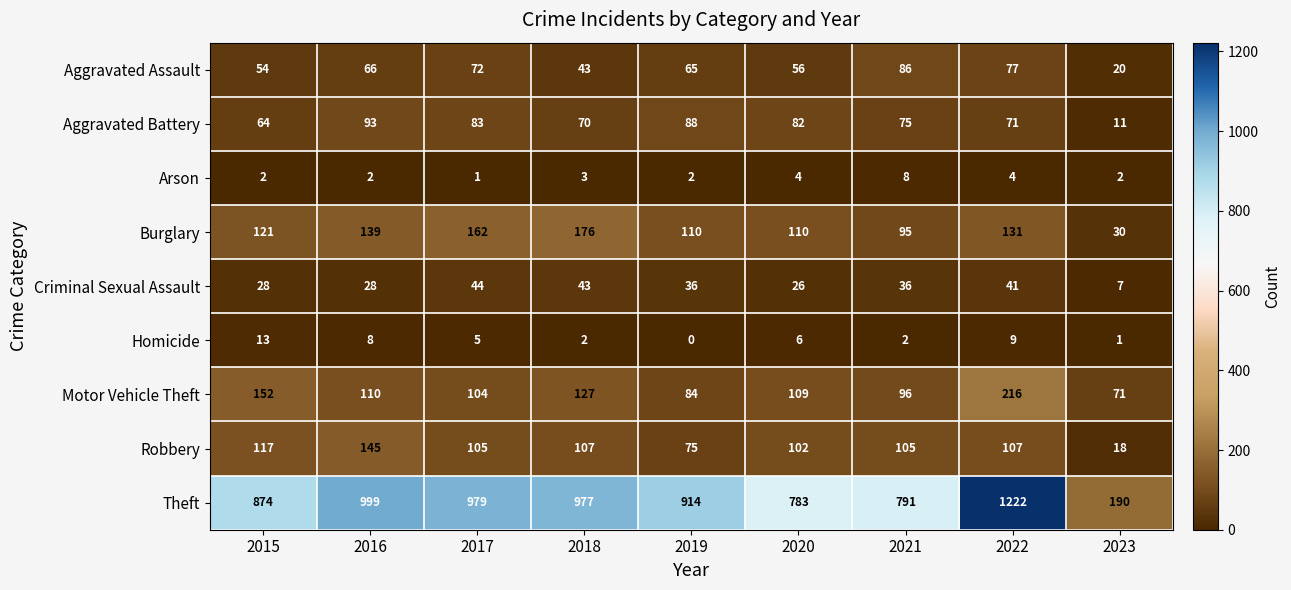

Which series has the largest total across all categories?

Theft